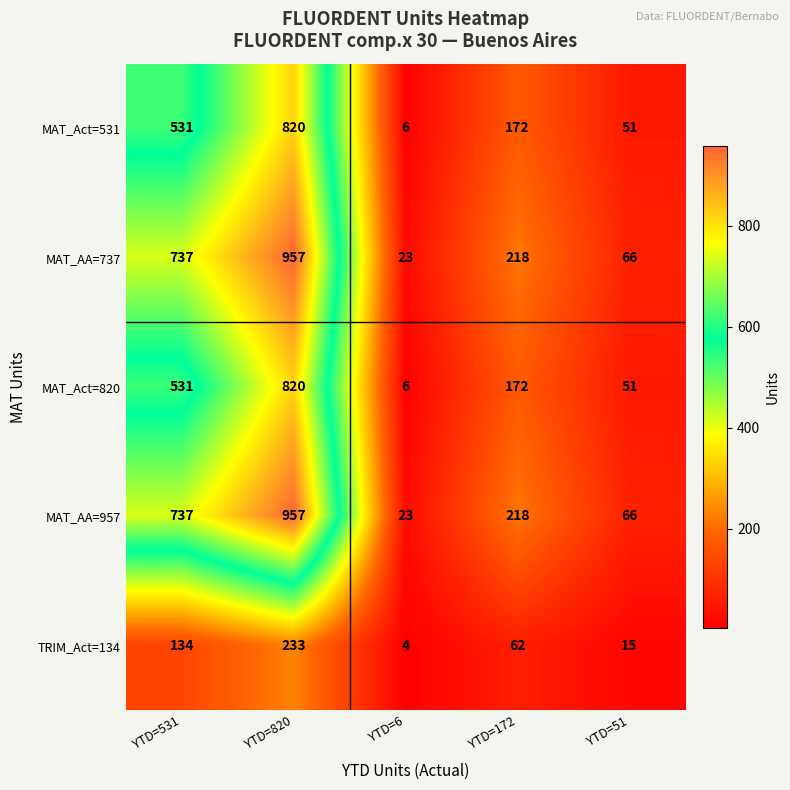

Reading left to right, transcribe all the data shown in this chart.

MAT_Act=531: YTD=531=531	YTD=820=820	YTD=6=6	YTD=172=172	YTD=51=51
MAT_AA=737: YTD=531=737	YTD=820=957	YTD=6=23	YTD=172=218	YTD=51=66
MAT_Act=820: YTD=531=531	YTD=820=820	YTD=6=6	YTD=172=172	YTD=51=51
MAT_AA=957: YTD=531=737	YTD=820=957	YTD=6=23	YTD=172=218	YTD=51=66
TRIM_Act=134: YTD=531=134	YTD=820=233	YTD=6=4	YTD=172=62	YTD=51=15